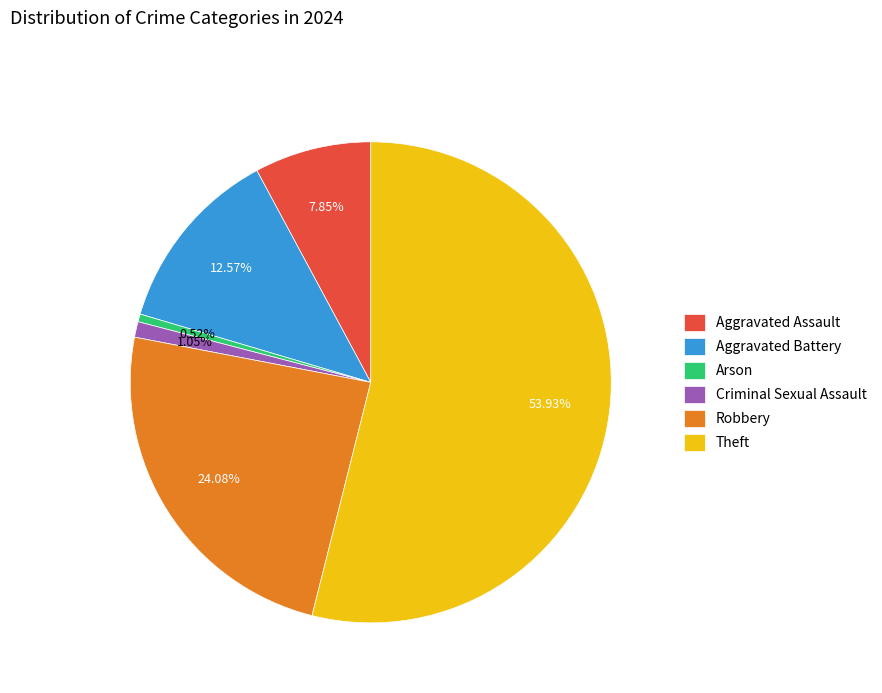

Rank the categories by value from highest to lowest.

Theft, Robbery, Aggravated Battery, Aggravated Assault, Criminal Sexual Assault, Arson